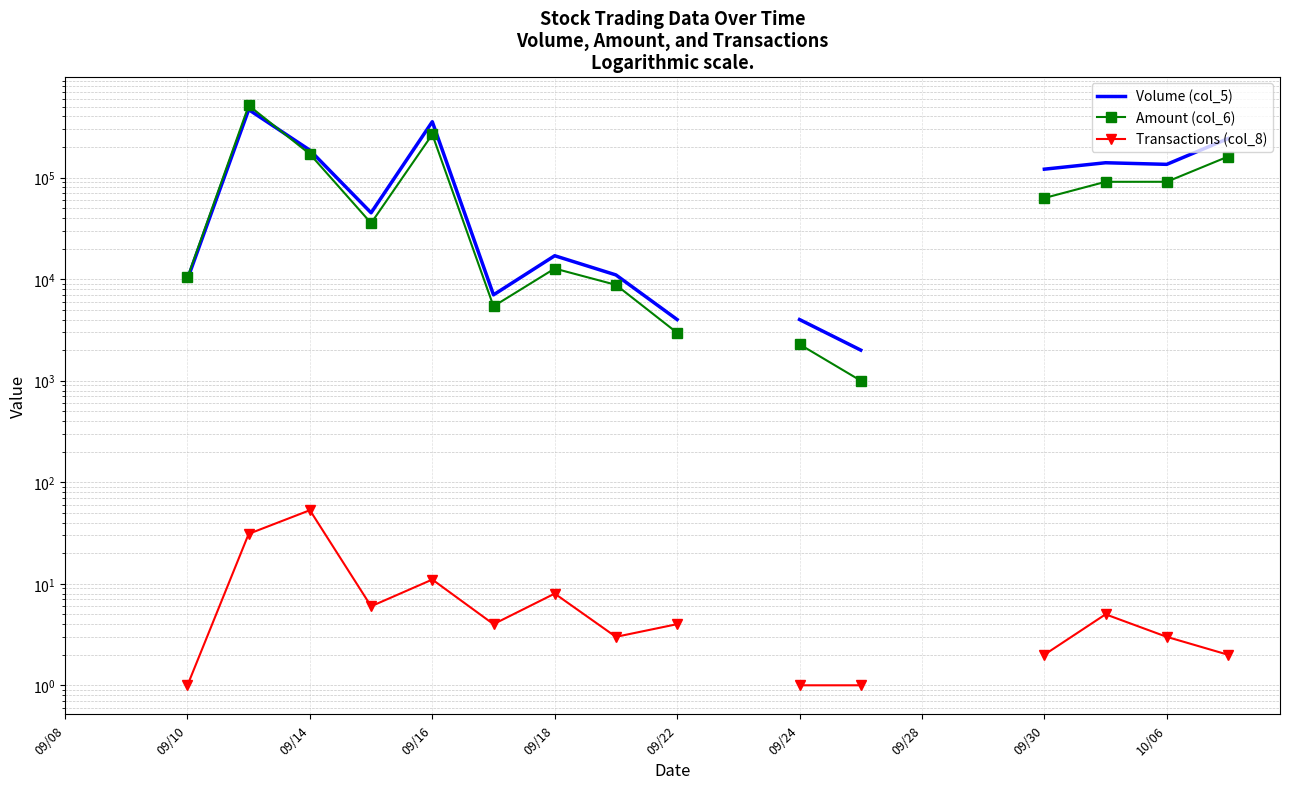

Rank the series by their average value, from highest to lowest.

Volume (col_5), Amount (col_6), Transactions (col_8)